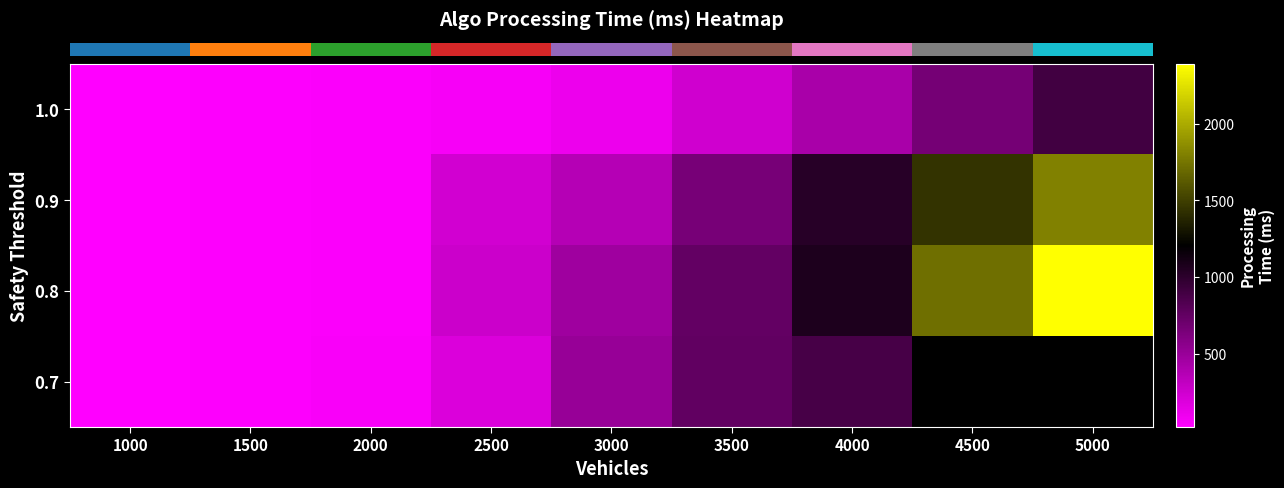

How many data points in row_0 are above 112?

5